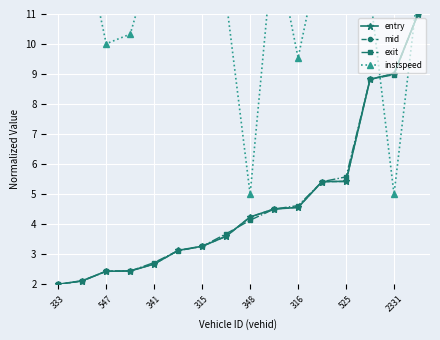

Read the exit value at 348.

4.1